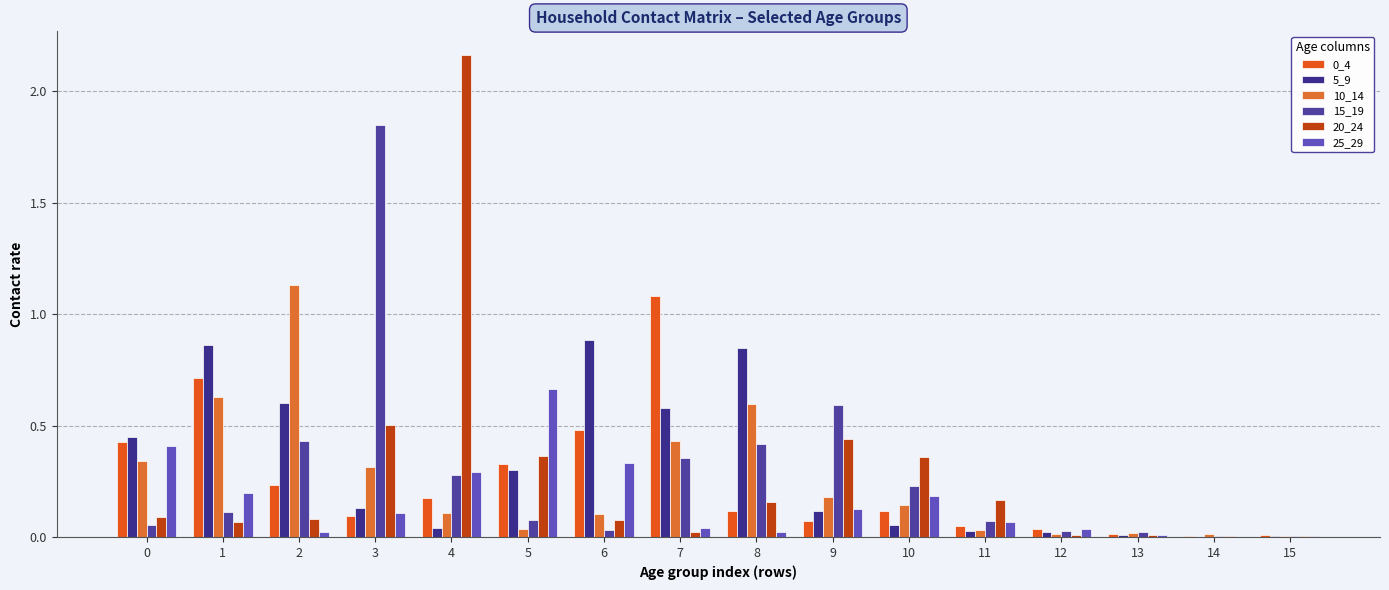

At how many categories does at least one series exceed 1?

4